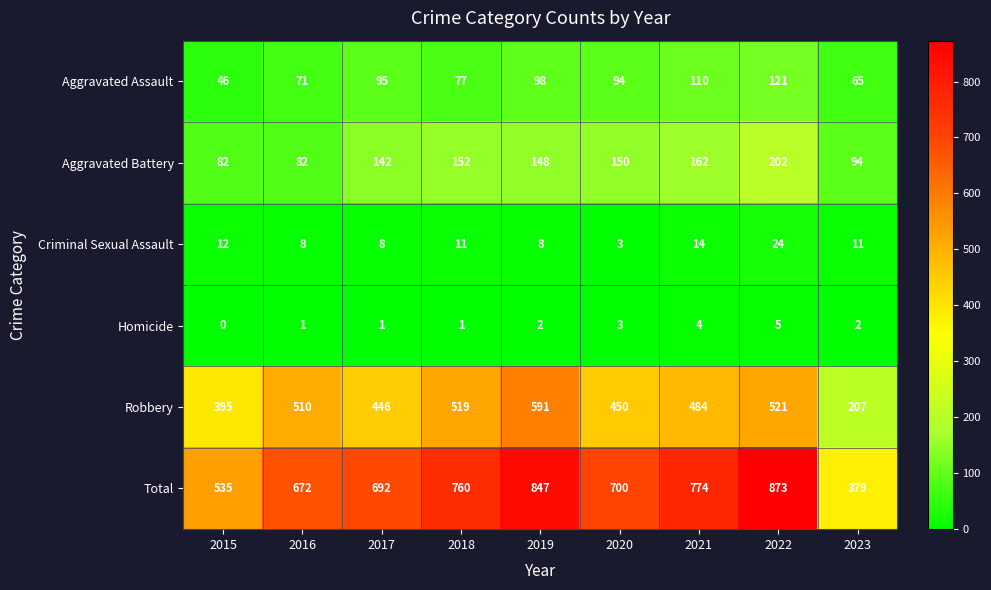

The value of Aggravated Battery at 2016 is 82. True or false?

True